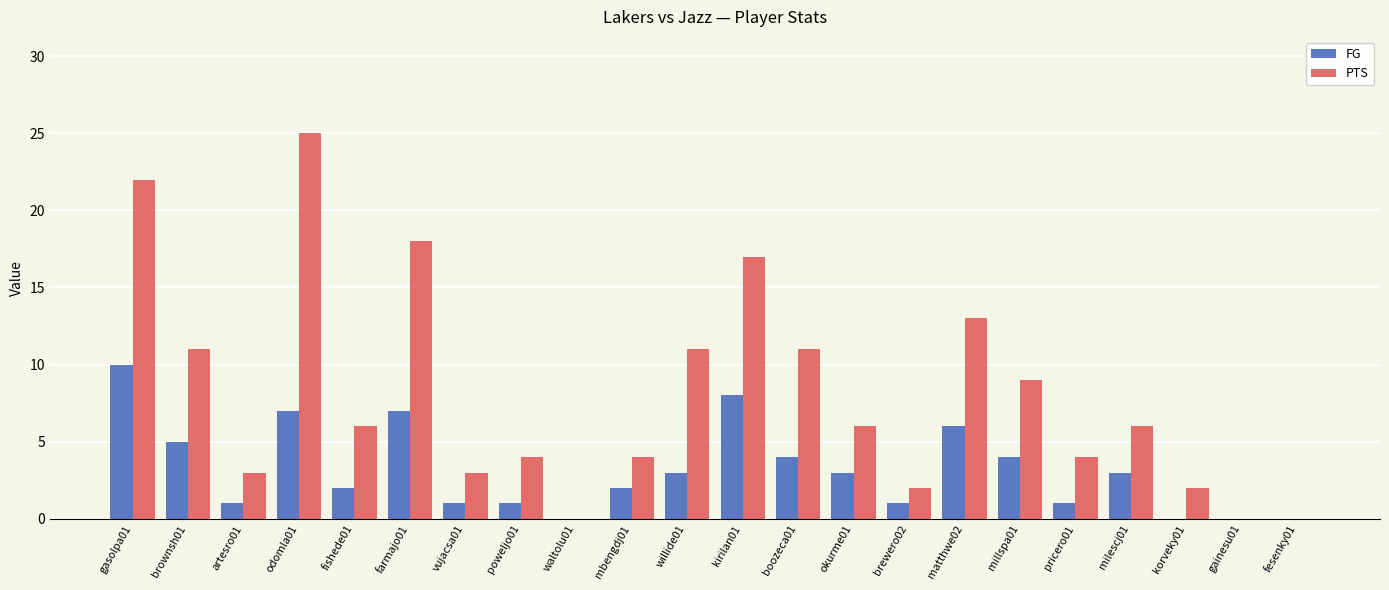

Where does the PTS series first go above 6?

gasolpa01